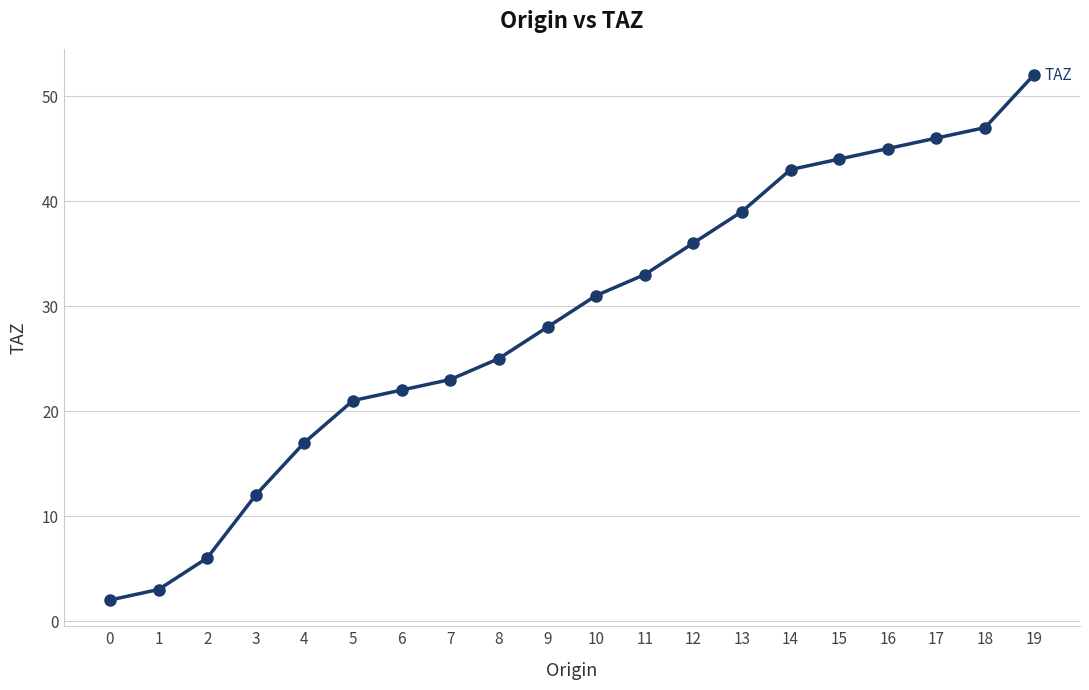

How many lines are shown in the chart?

1